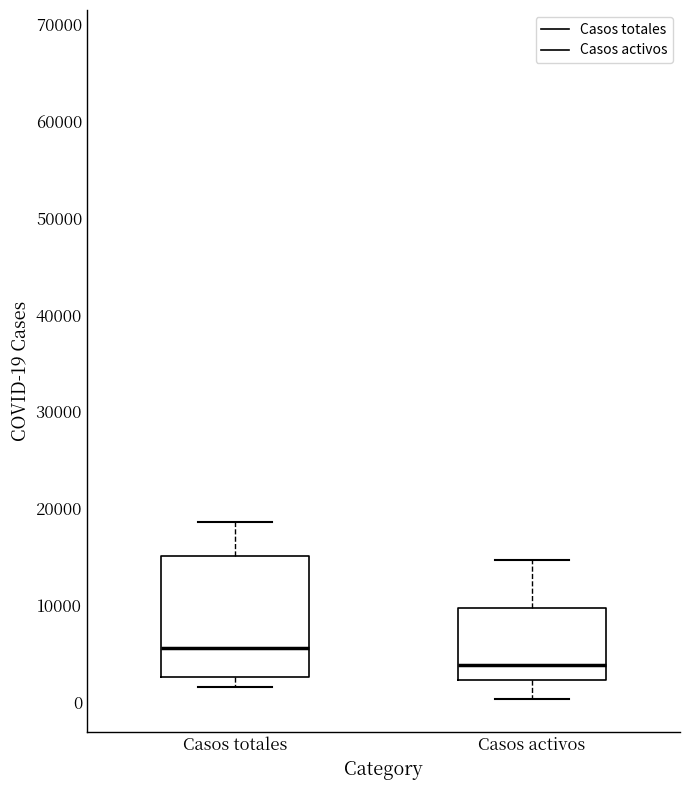

Reading left to right, transcribe this box plot: for each box, give where its median line is, the range the box spans, and where its two whiskers end, as read against the y-axis. The values are not printed on the chart, so give them approximately, as read against the axis.

Casos totales: median 6000, box 3000 to 15000, whiskers 2000 to 19000
Casos activos: median 4000, box 2000 to 10000, whiskers 0 to 15000